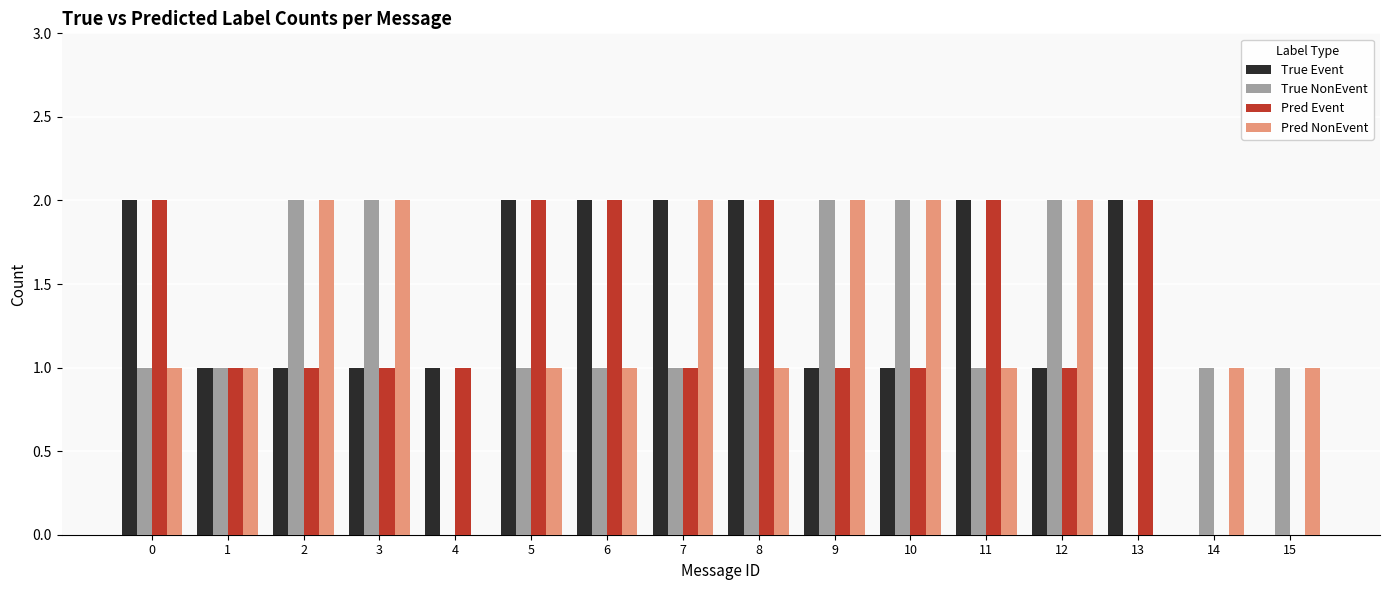

Reading left to right, transcribe all the data shown in this chart.

True Event: 0=2	1=1	2=1	3=1	4=1	5=2	6=2	7=2	8=2	9=1	10=1	11=2	12=1	13=2	14=0	15=0
True NonEvent: 0=1	1=1	2=2	3=2	4=0	5=1	6=1	7=1	8=1	9=2	10=2	11=1	12=2	13=0	14=1	15=1
Pred Event: 0=2	1=1	2=1	3=1	4=1	5=2	6=2	7=1	8=2	9=1	10=1	11=2	12=1	13=2	14=0	15=0
Pred NonEvent: 0=1	1=1	2=2	3=2	4=0	5=1	6=1	7=2	8=1	9=2	10=2	11=1	12=2	13=0	14=1	15=1